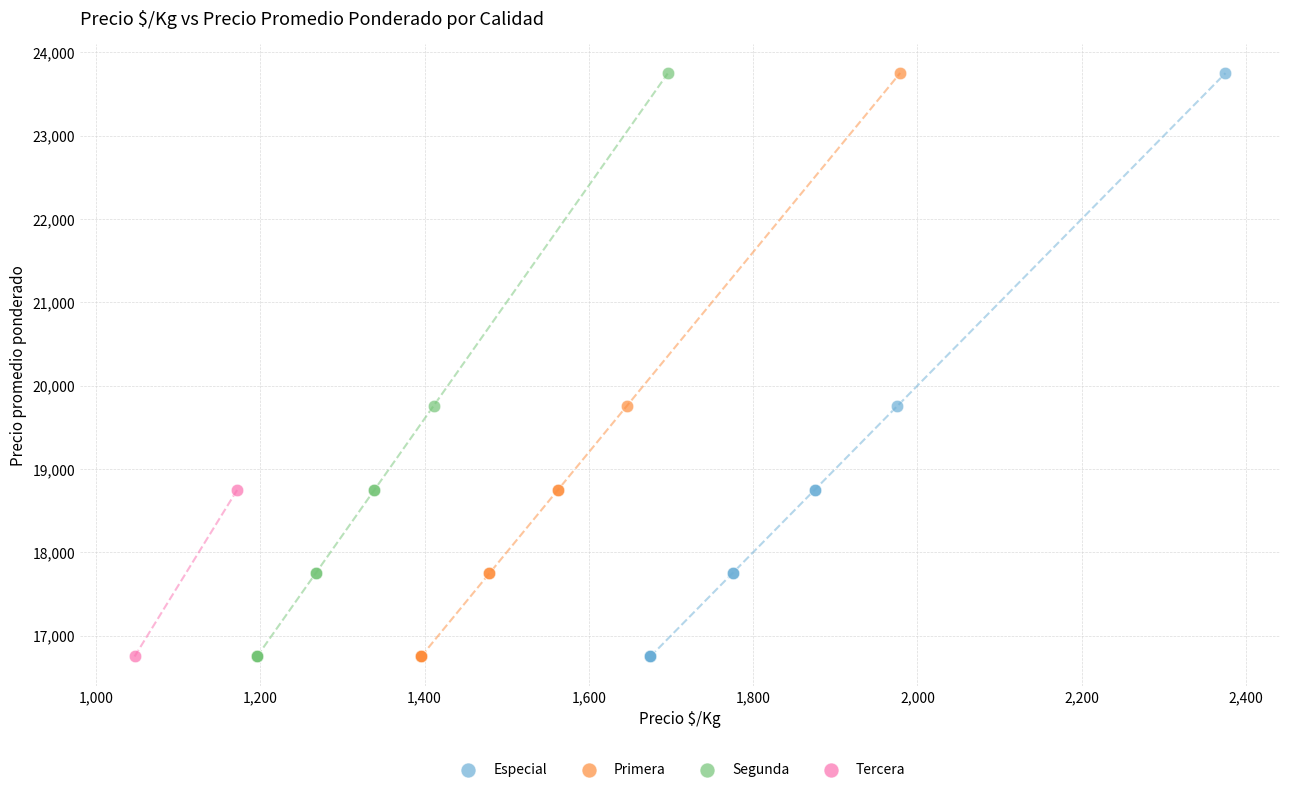

What are all the series names shown in the legend?

Especial, Primera, Segunda, Tercera